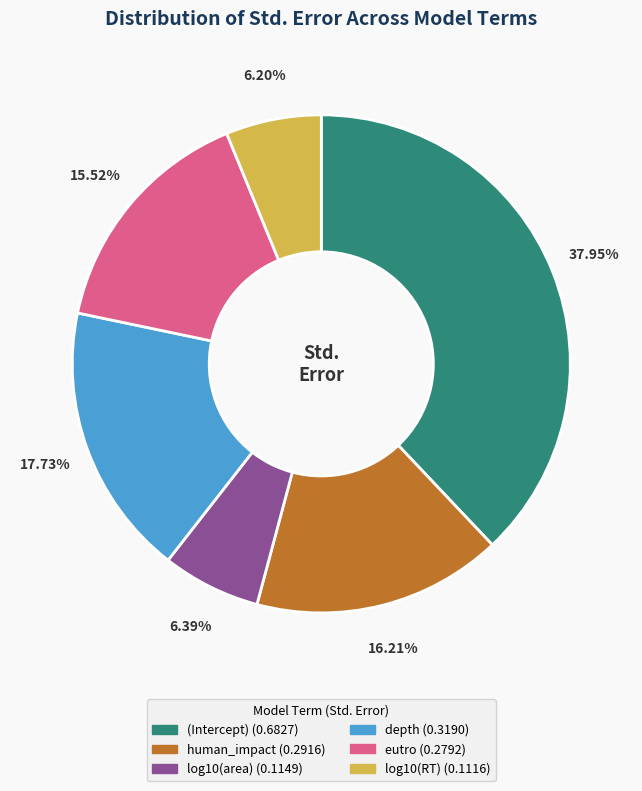

The log10(RT) slice represents 1% of the pie. True or false?

False